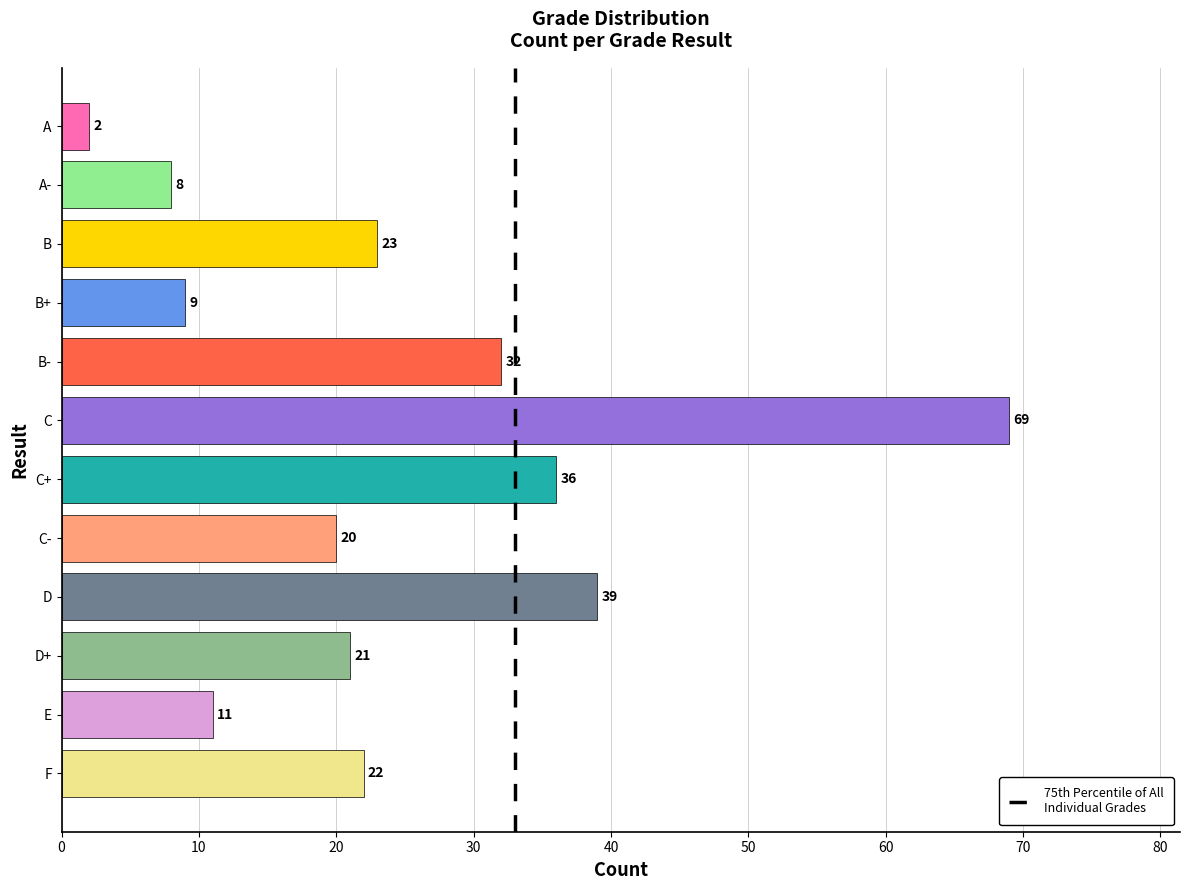

Where is the data nearest to the value 35?

C+